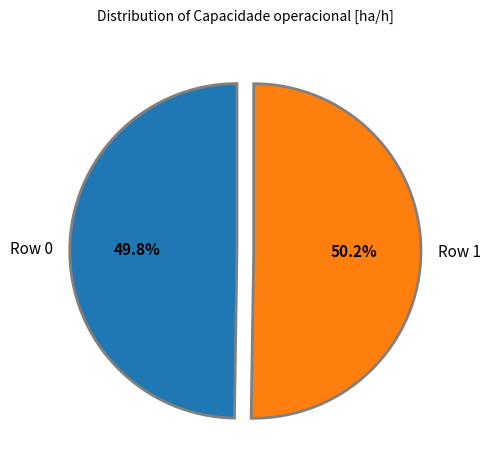

What is the ratio of the value at Row 0 to the value at Row 1?

1.0